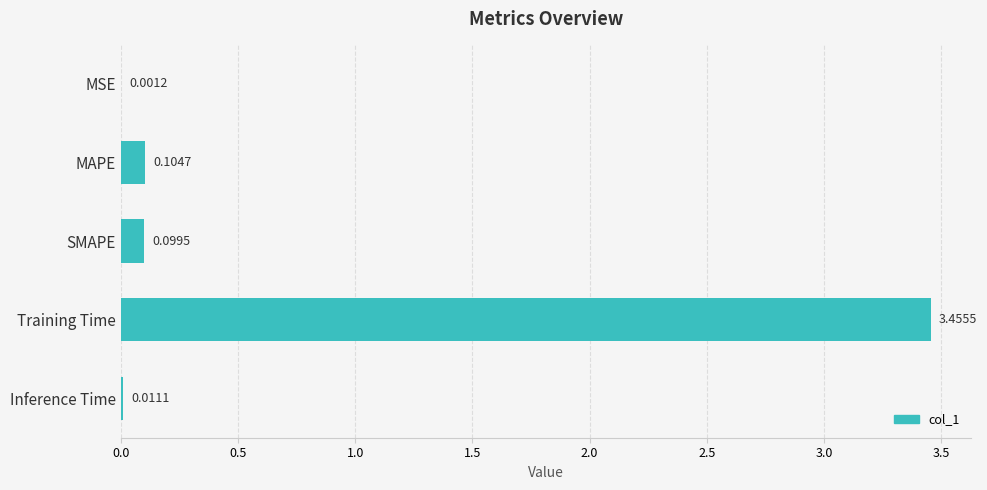

What is the sum of all values?

3.7